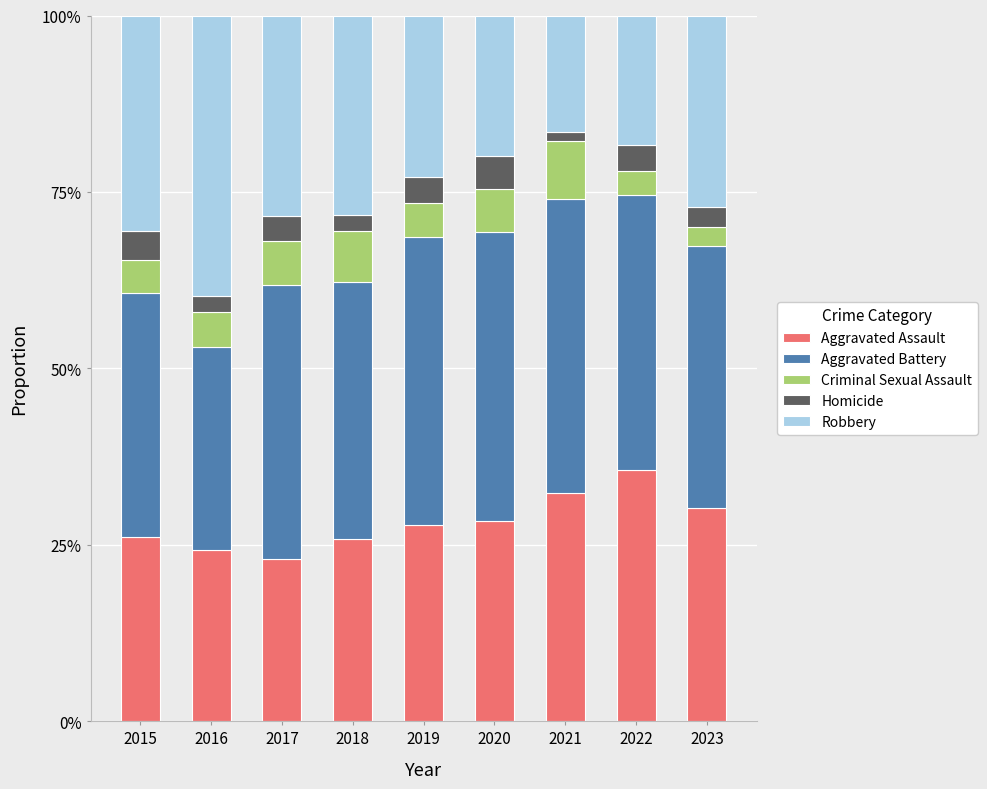

True or false: Aggravated Assault has a value of 0.2 at 2016.

True